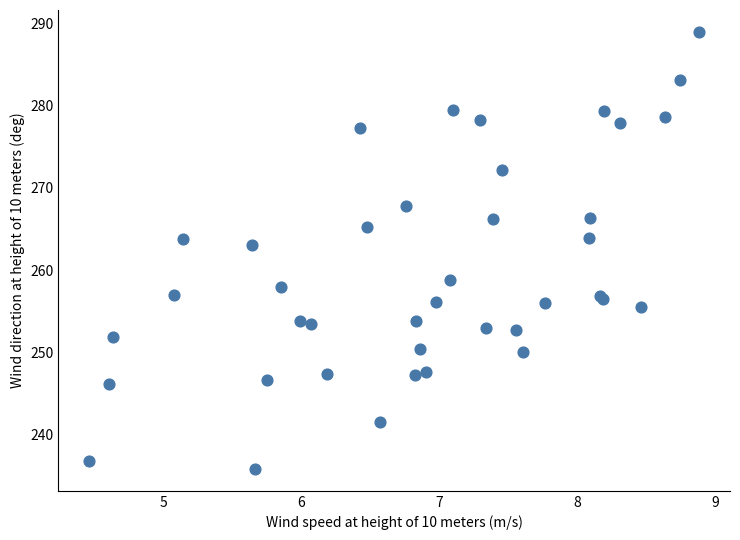

What Y value in the scatter plot is closest to 262?

263.1